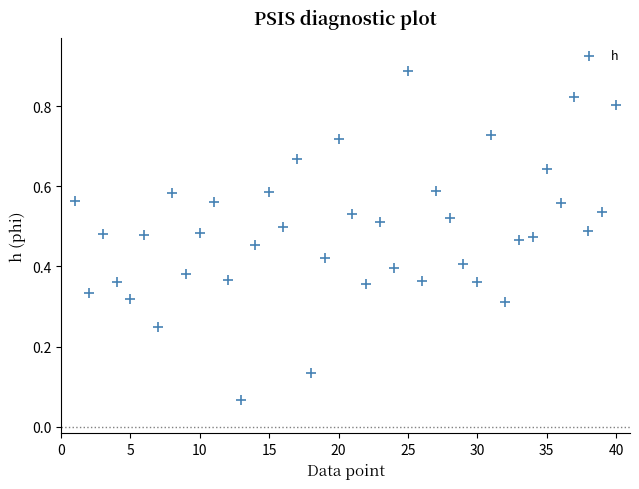

What is the range of X values (max minus min)?

39.0